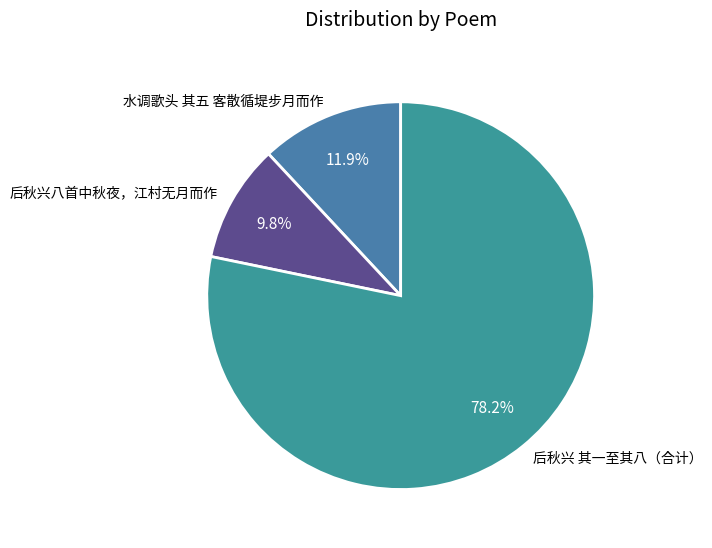

Between 后秋兴 其一至其八（合计） and 后秋兴八首中秋夜，江村无月而作, which is larger?

后秋兴 其一至其八（合计）